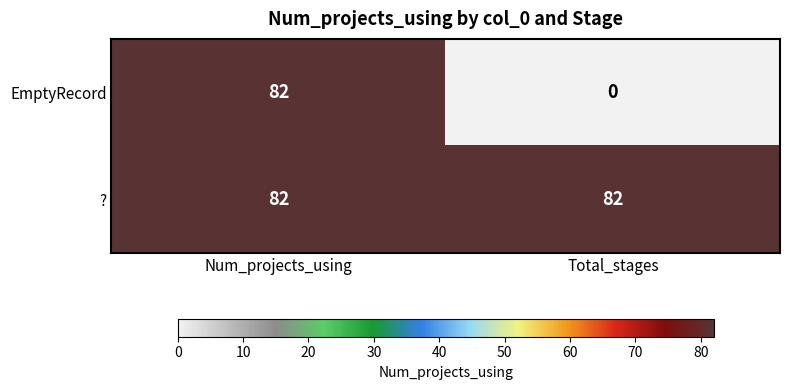

What is the average value of the ? series?

82